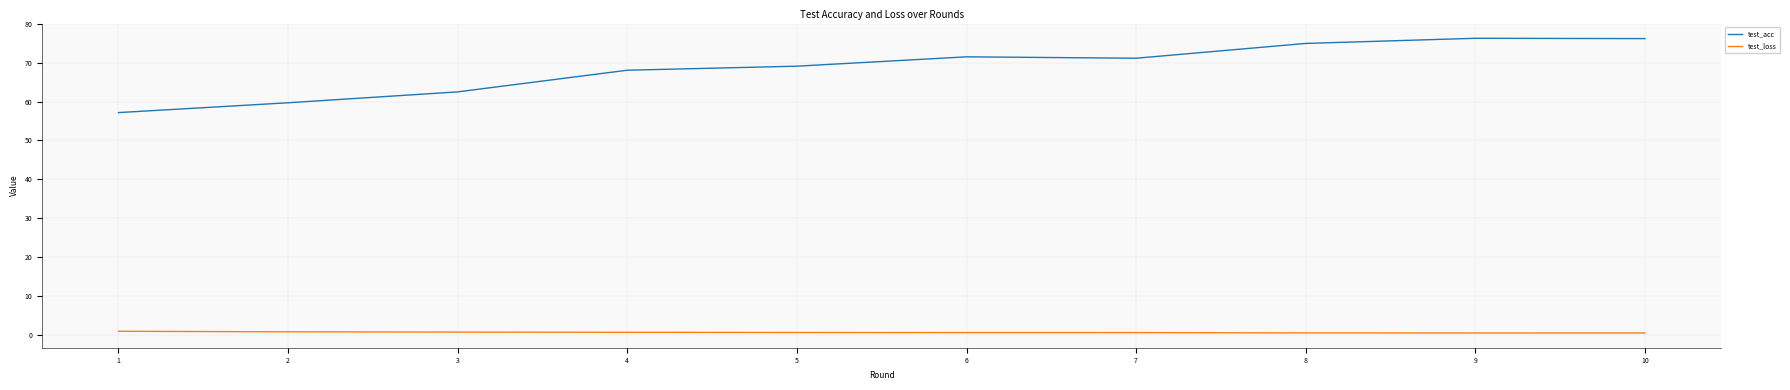

What is the difference between the test_loss values at 3 and 8?

0.2